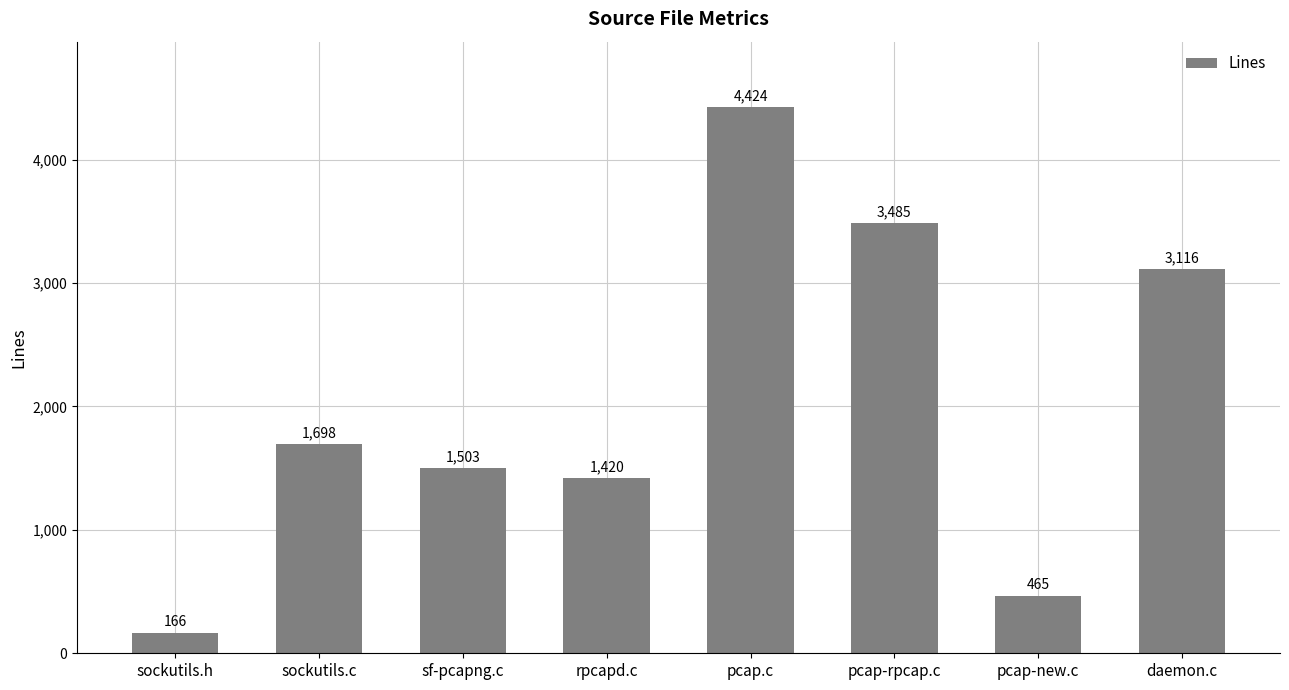

The chart shows a value of 166 at sockutils.h. True or false?

True